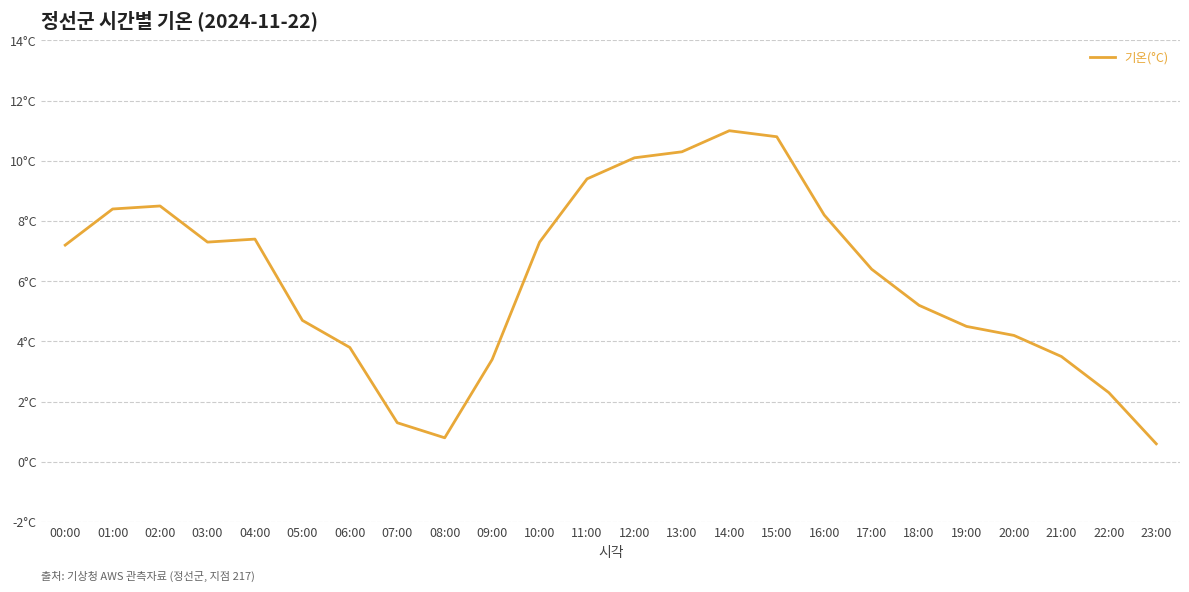

Which label corresponds to the largest value in the chart?

14:00